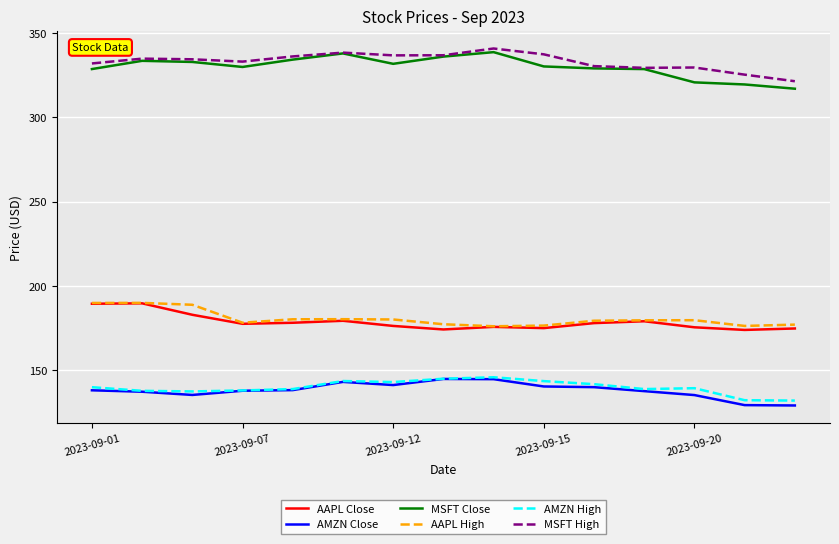

True or false: AAPL Close and MSFT High intersect in this chart.

False